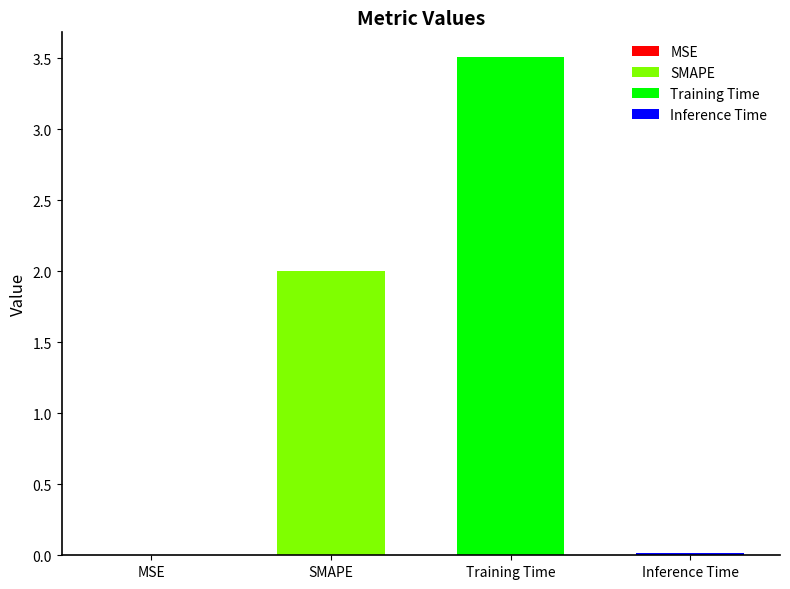

Are the bars horizontal?

No